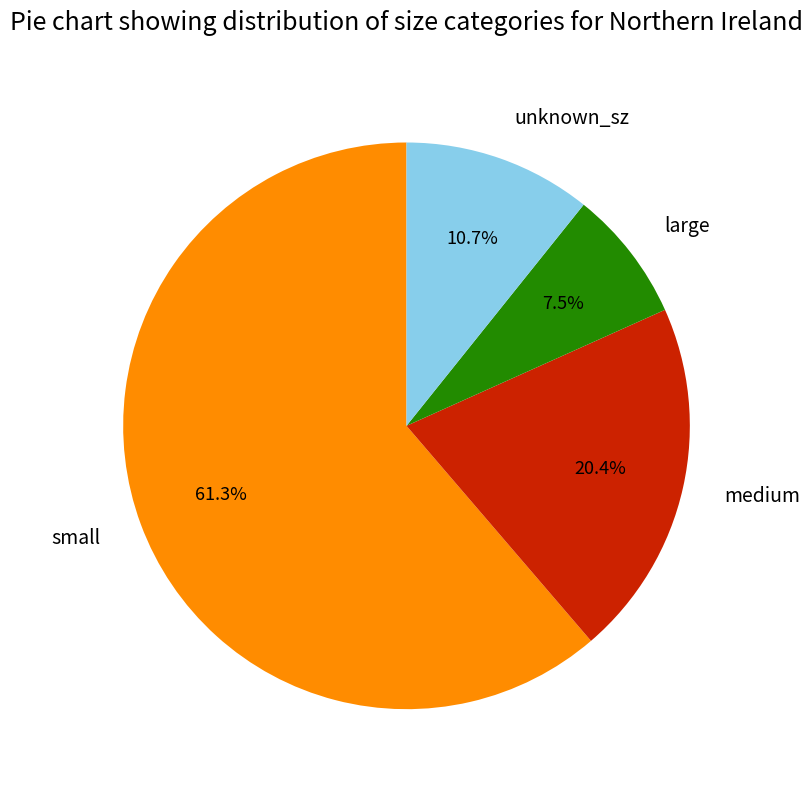

Rank the categories by value from lowest to highest.

large, unknown_sz, medium, small